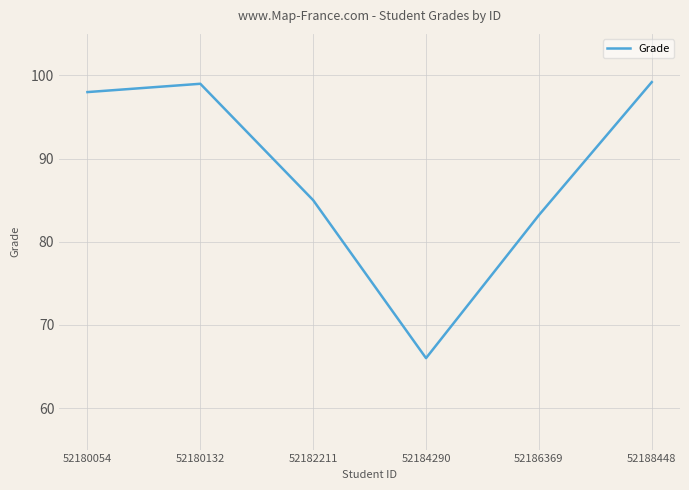

What is the sum of the values at 52186369 and 52182211?

168.2